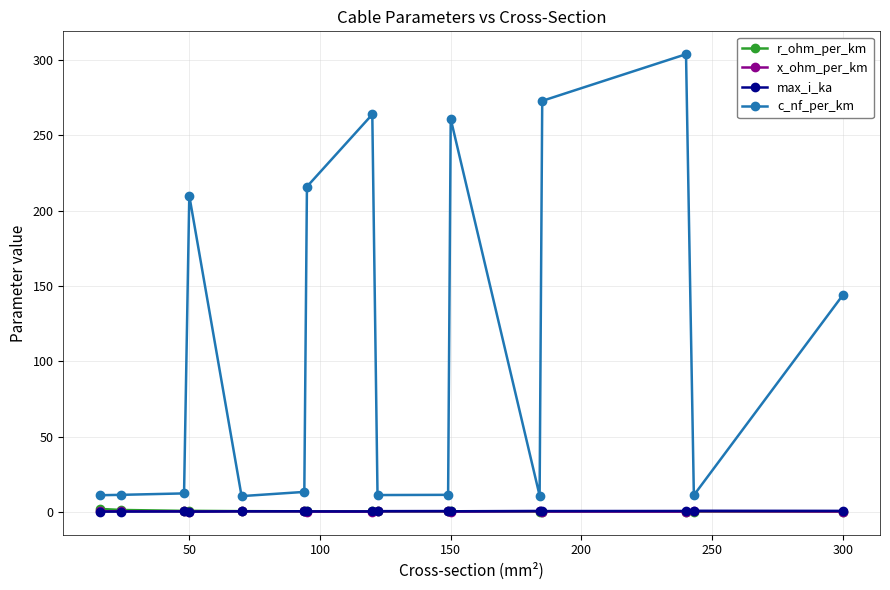

What is the difference between the maximum and minimum values in the r_ohm_per_km series?

1.8